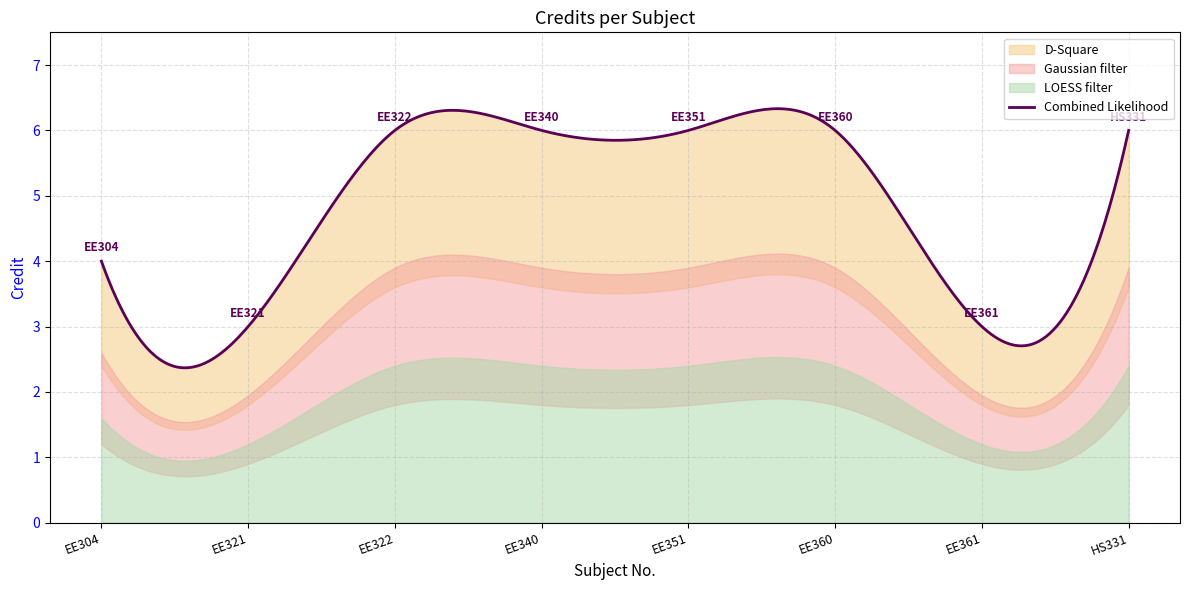

Reading right to left, extract all data points from this chart.

HS331=6	EE361=3	EE360=6	EE351=6	EE340=6	EE322=6	EE321=3	EE304=4